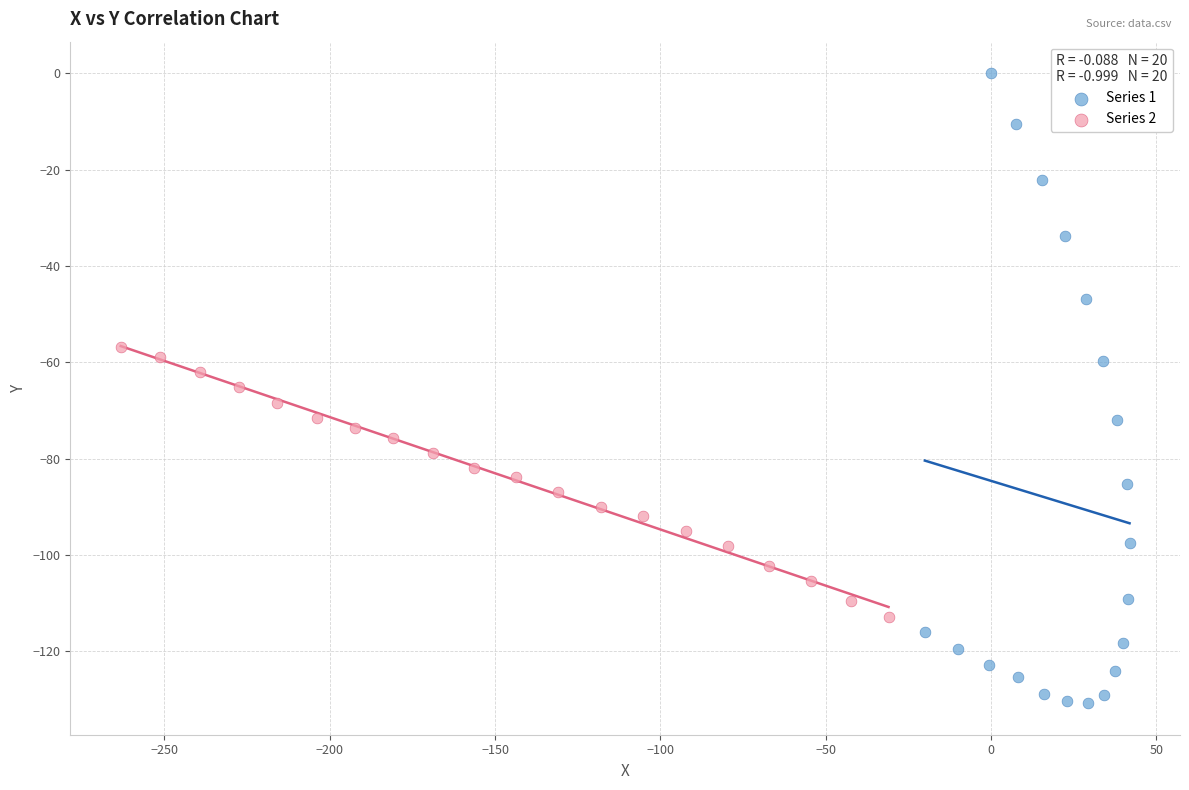

Which series reaches the maximum Y coordinate?

Series 1